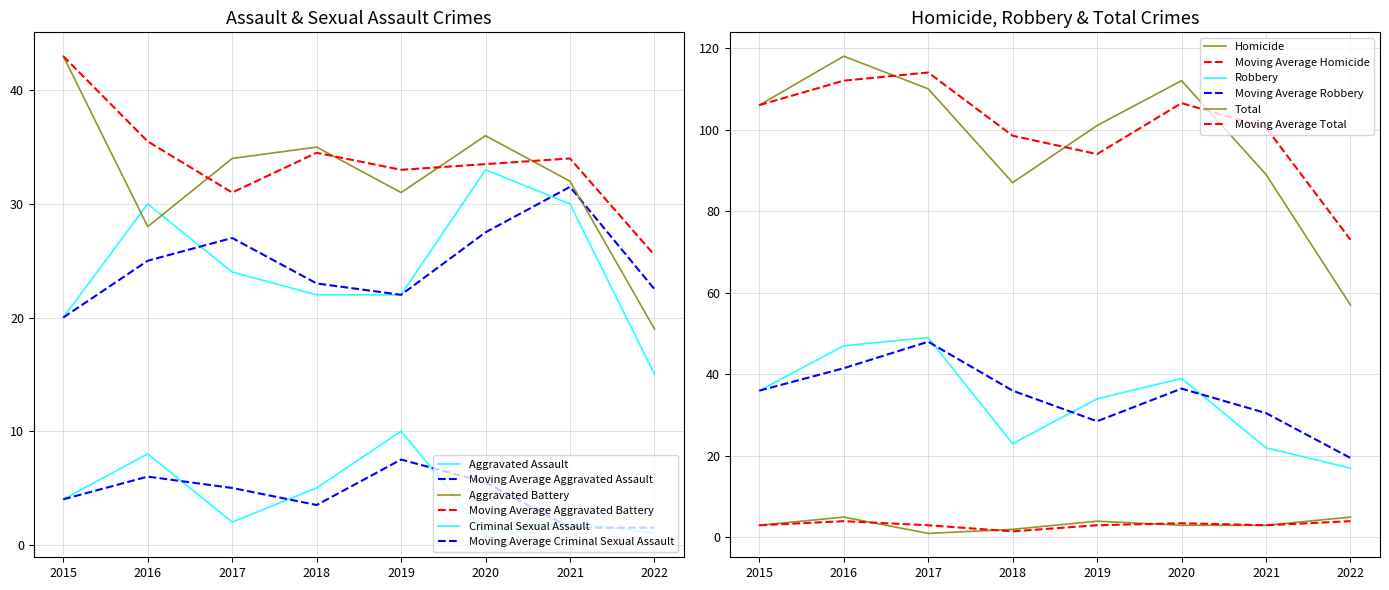

In Aggravated Battery, how many points are lower than both neighbors (excluding endpoints)?

2